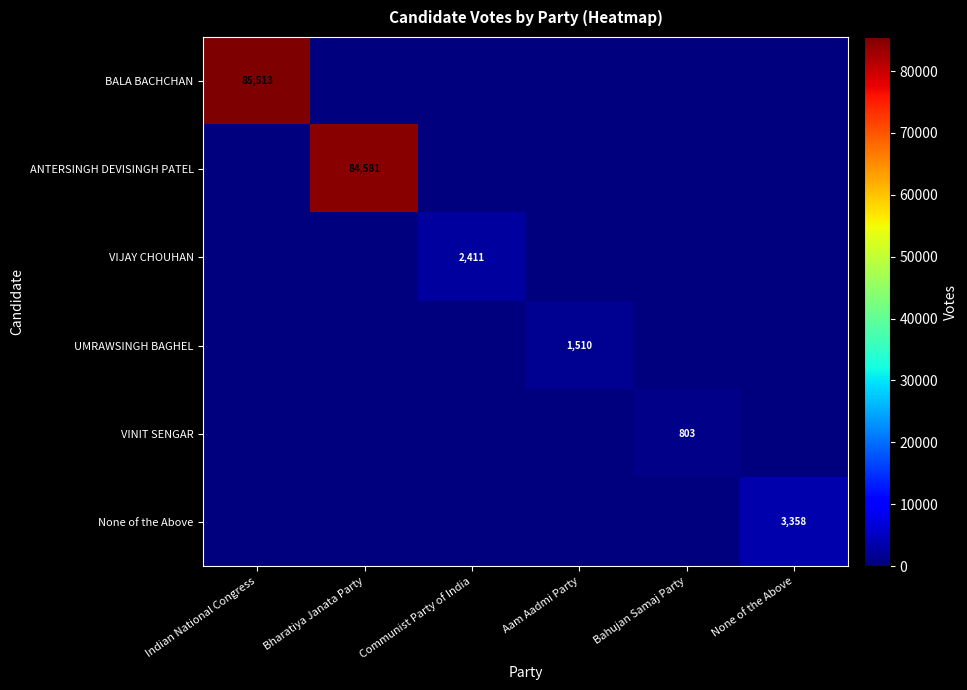

True or false: UMRAWSINGH BAGHEL has a value of 1510 at Aam Aadmi Party.

True